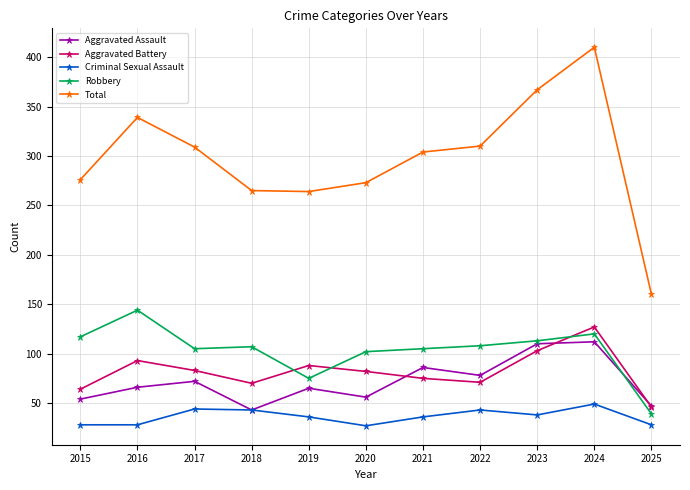

What is the difference between the maximum and second lowest values in the Criminal Sexual Assault series?

21